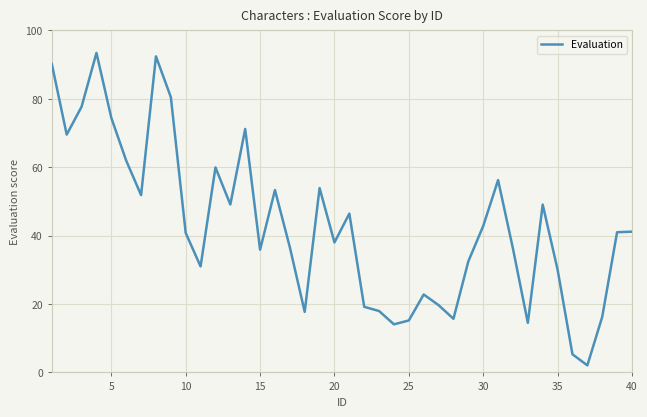

What is the average value?

42.9